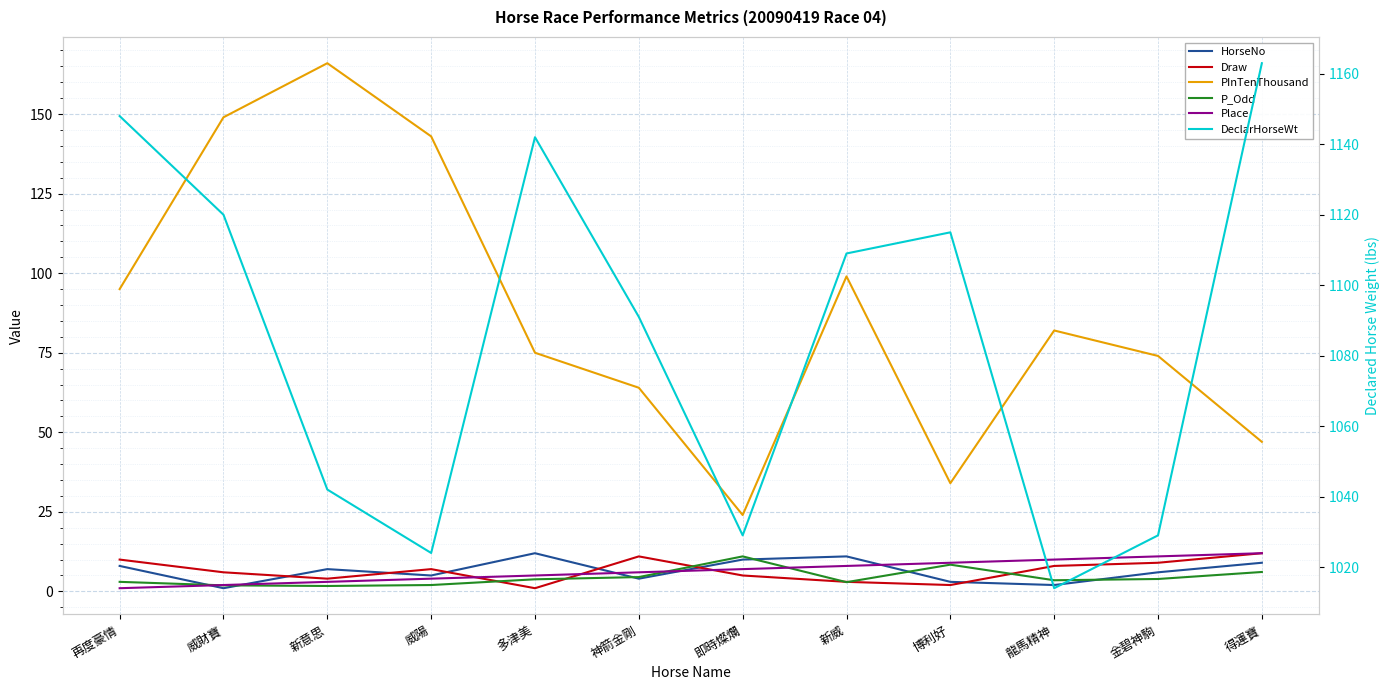

What are all the series names shown in the legend?

HorseNo, Draw, PInTenThousand, P_Odd, Place, DeclarHorseWt